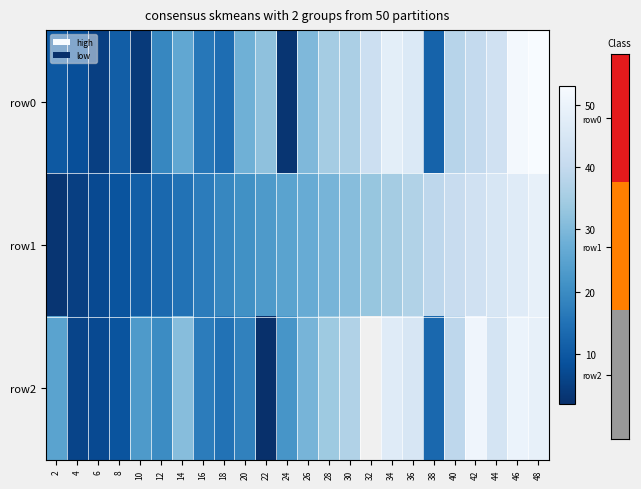

List the series in order of their peak value, lowest first.

row1, row2, row0